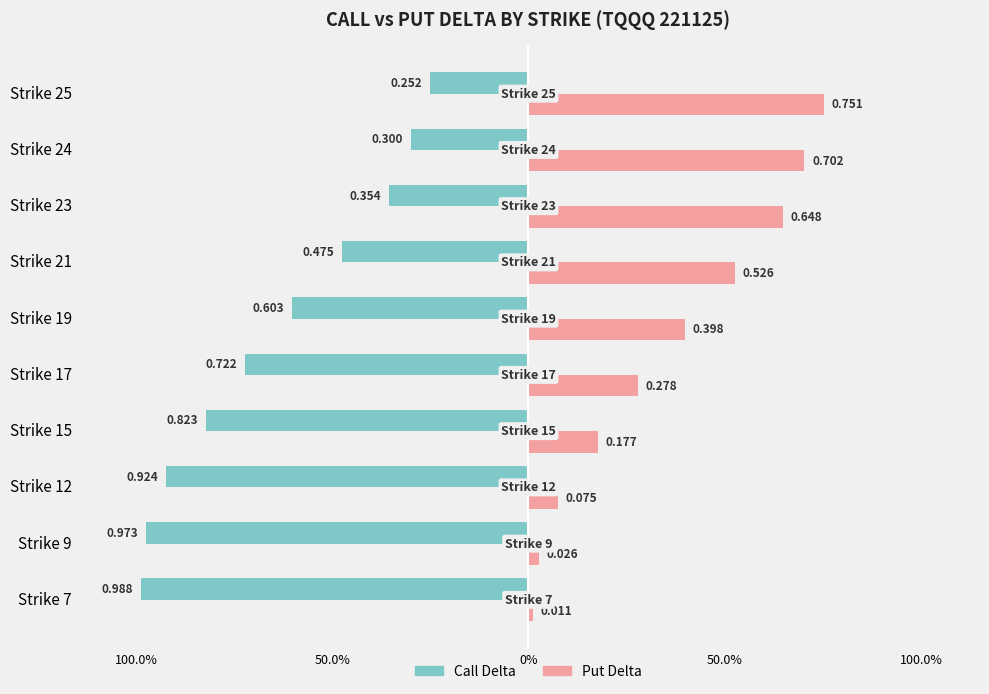

What is the lowest value of the Call Delta series?

-1.0